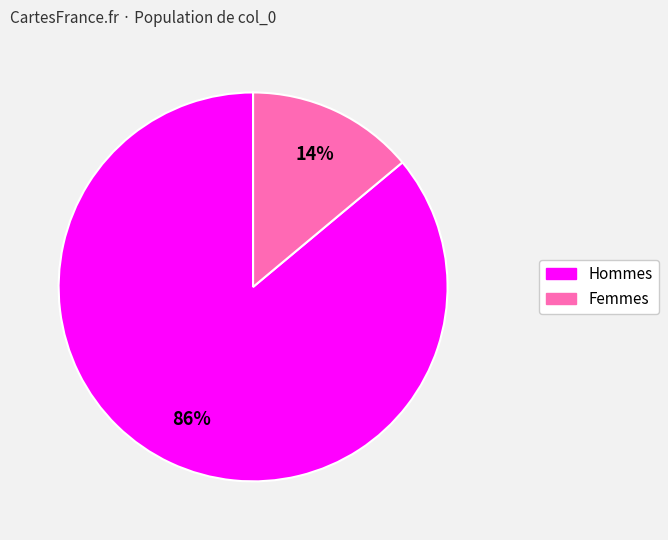

Is there a majority slice in this chart?

Yes